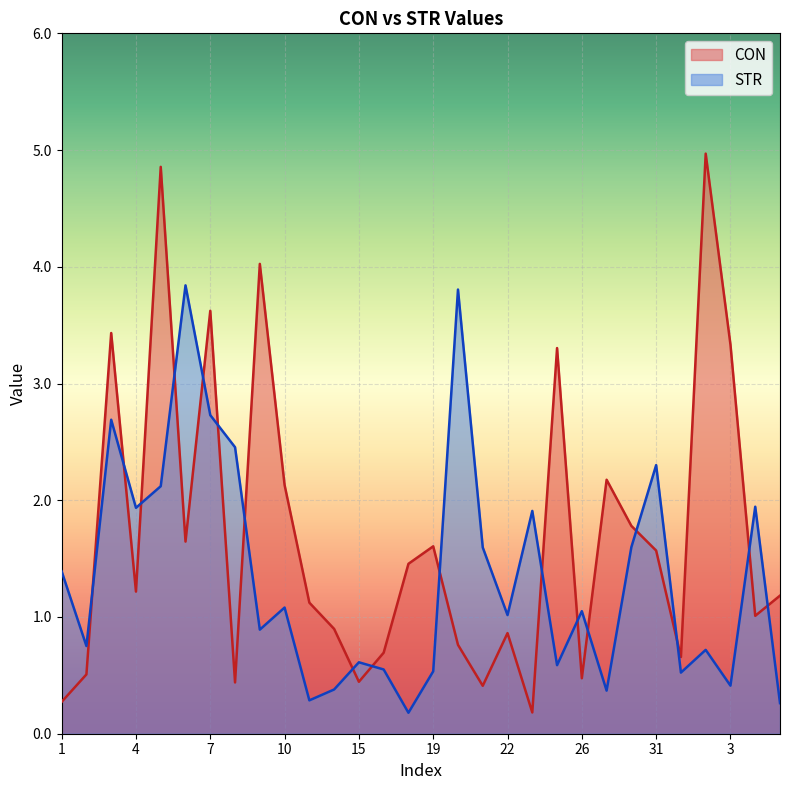

Rank the series by their average value, from highest to lowest.

CON, STR